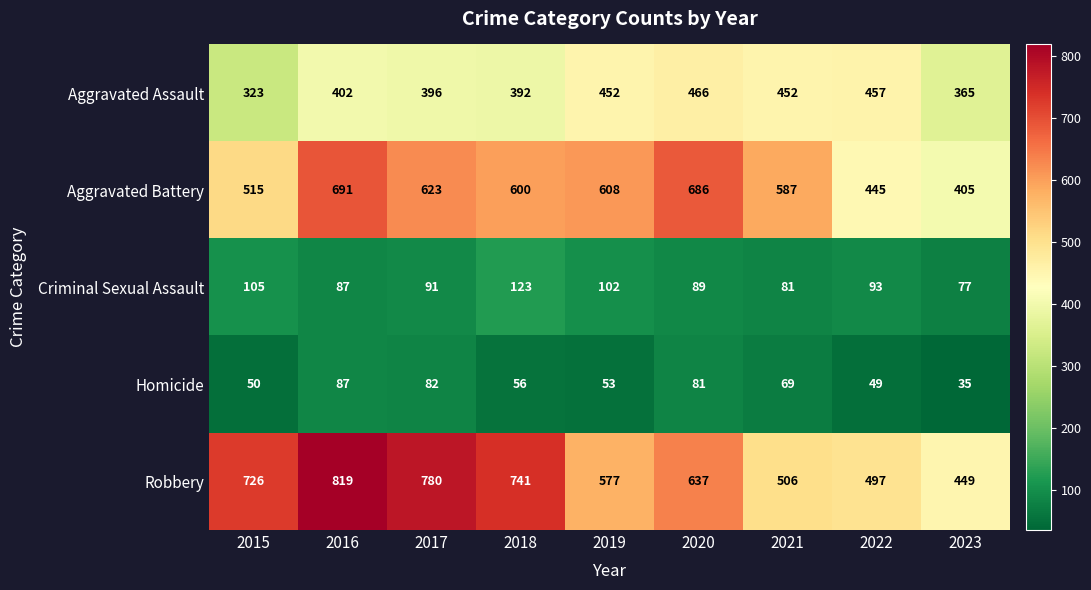

True or false: Aggravated Battery has a value of 623 at 2017.

True